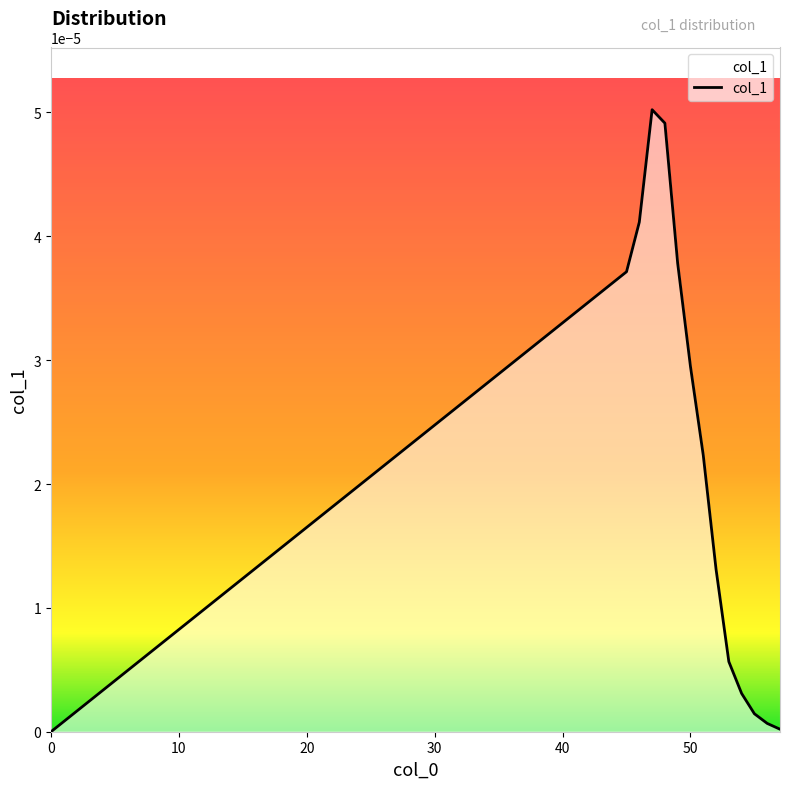

Does the chart have visible grid lines?

No